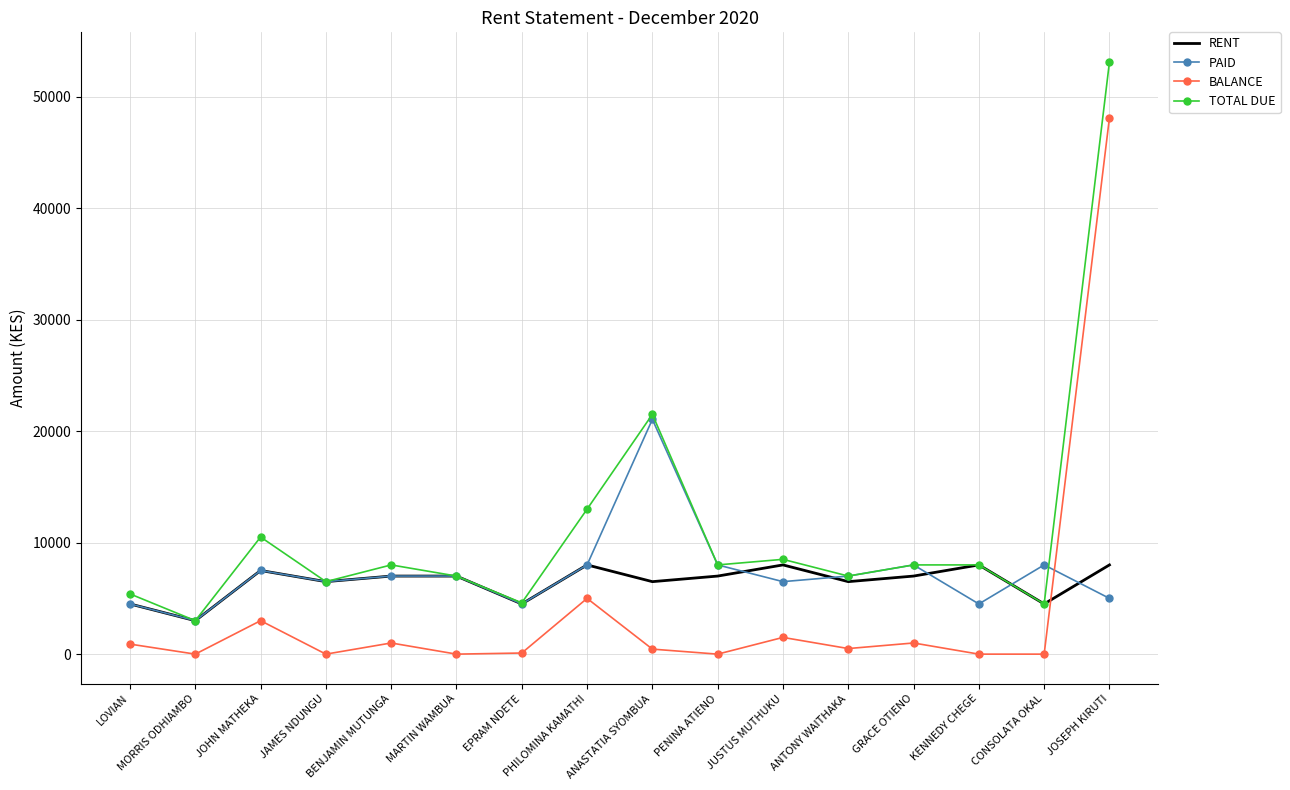

True or false: TOTAL DUE has more than 2 points higher than both neighbors.

True